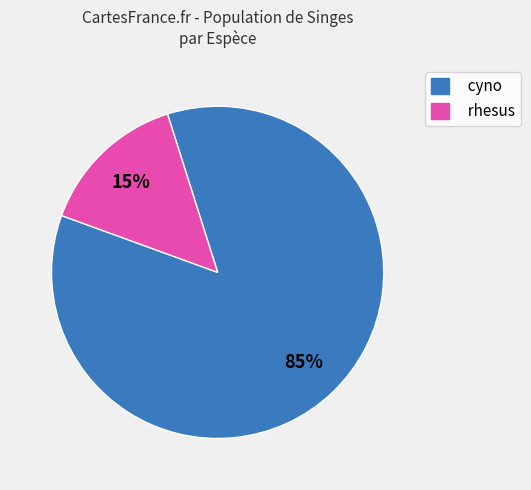

To the nearest percent, what percentage of the pie is rhesus?

15%